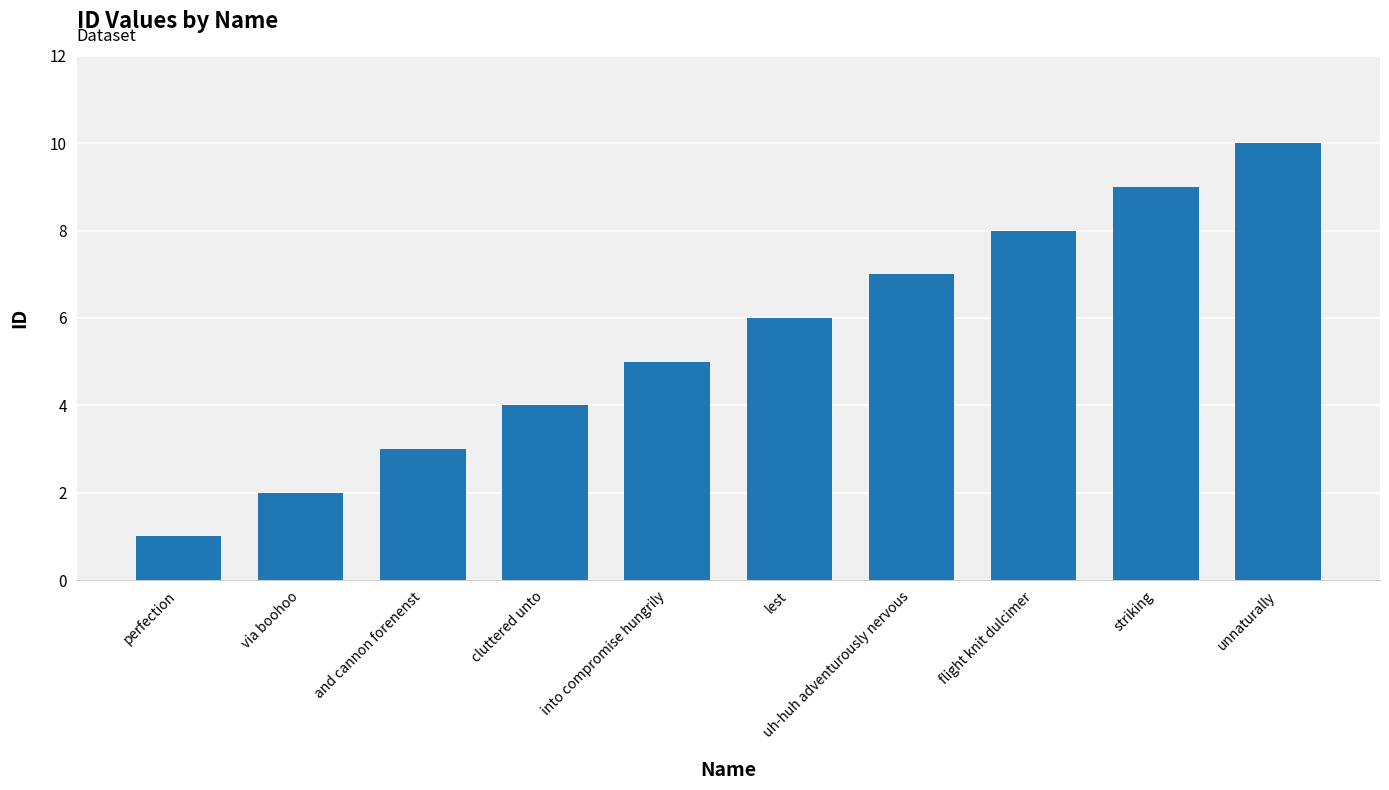

What is the ratio of the value at and cannon forenenst to the value at into compromise hungrily?

0.6